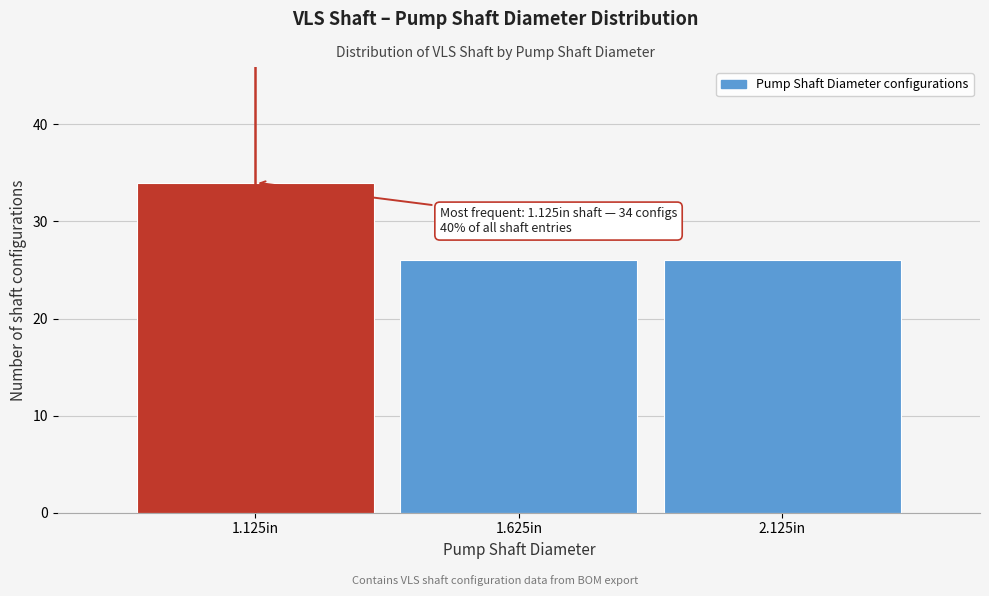

Reading left to right, list all the values displayed in this chart.

1.125in=34	1.625in=26	2.125in=26